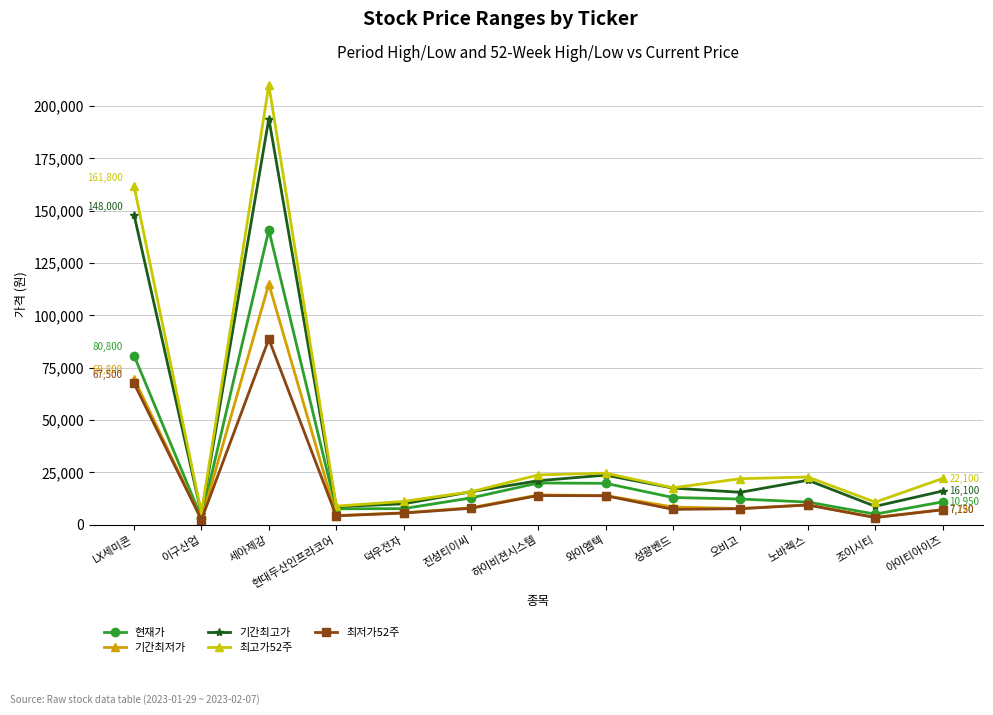

What is the sum of all 기간최저가 values?

270050